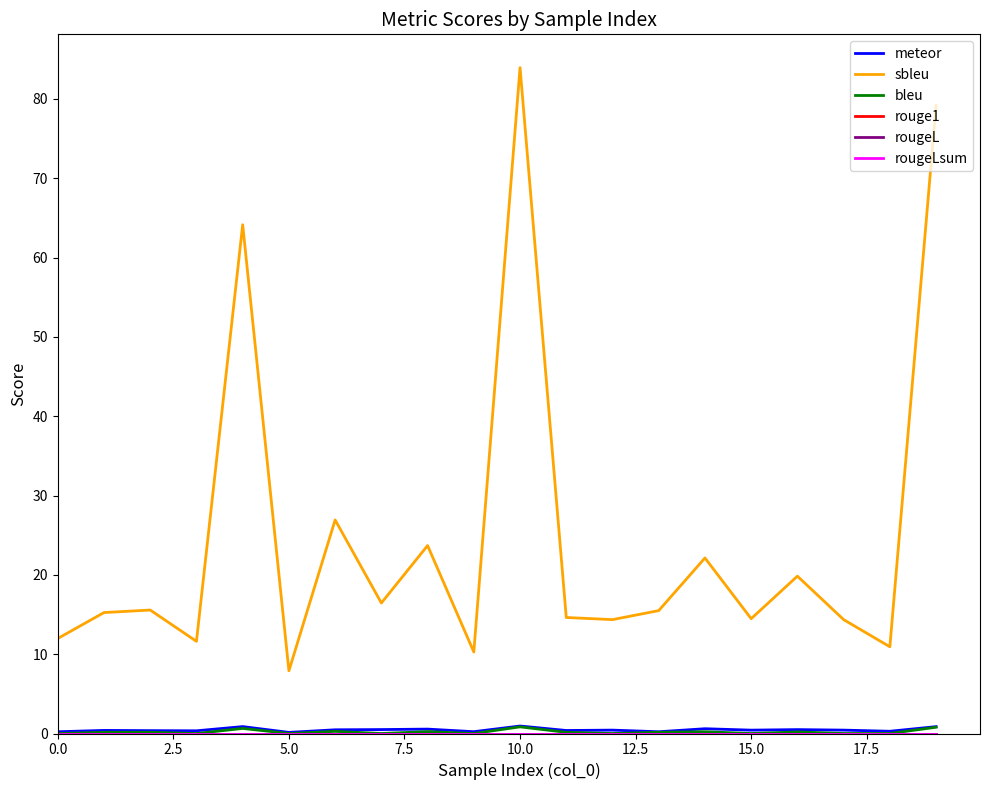

Does the chart have visible grid lines?

No